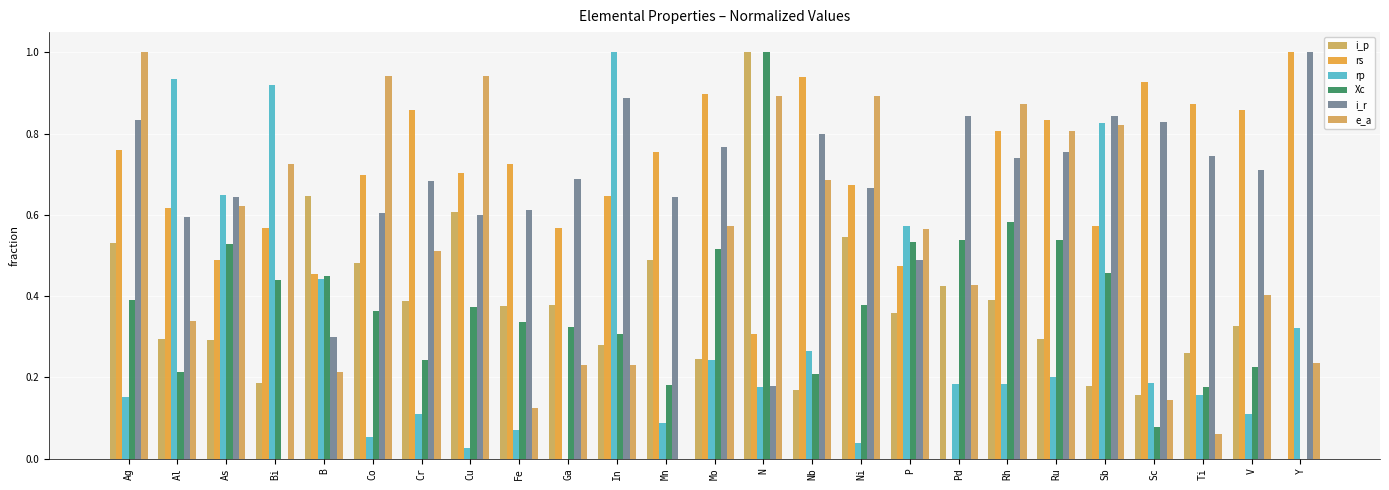

At which label does Xc reach its peak?

N